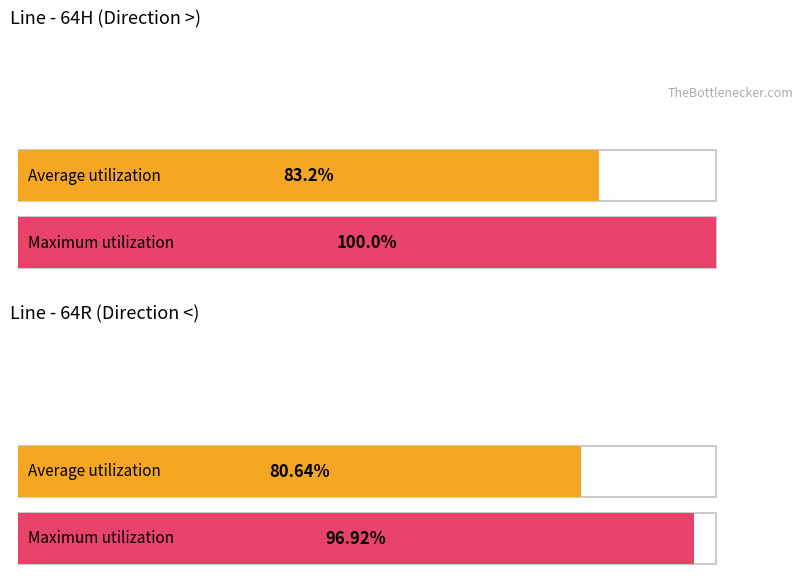

What is the value of the Maximum utilization bar at the 2nd from the left?

96.9